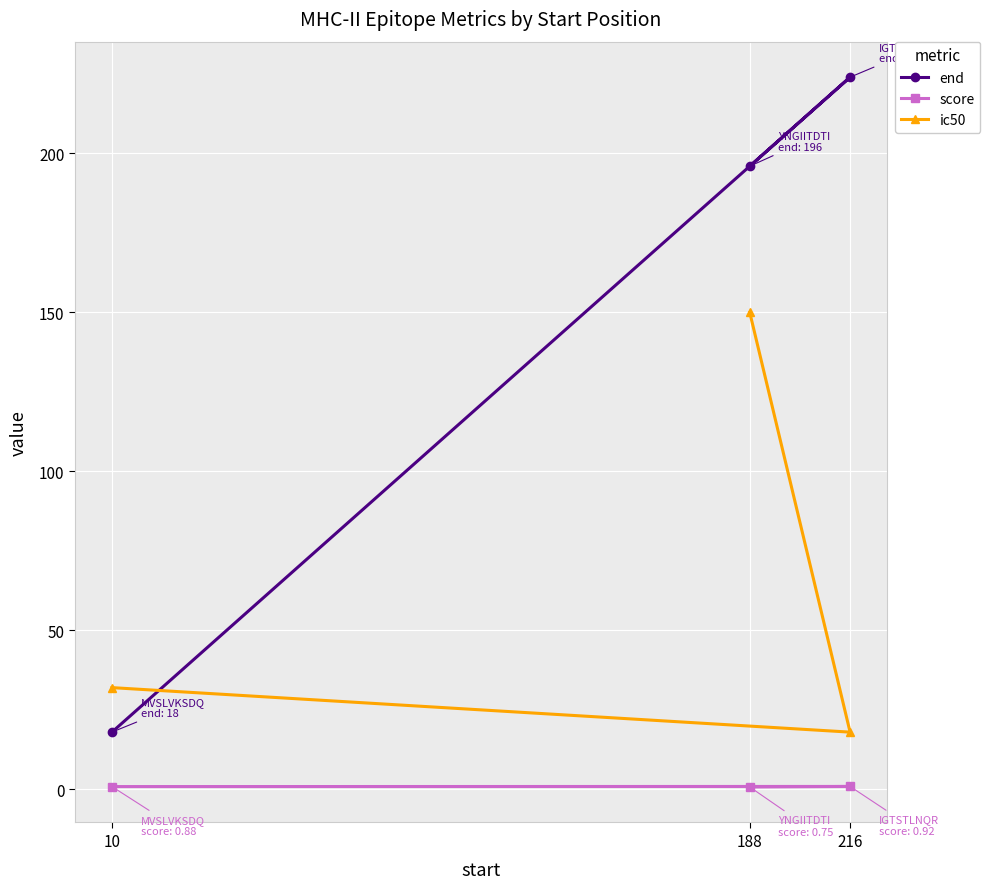

What is the smallest value displayed?

0.8